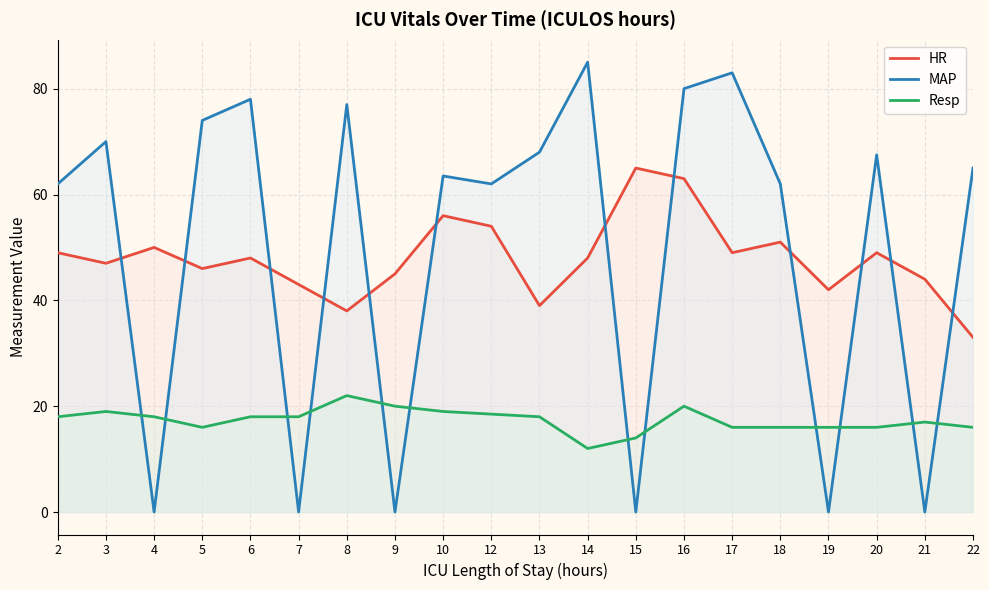

At which category is the sum across all series the highest?

16